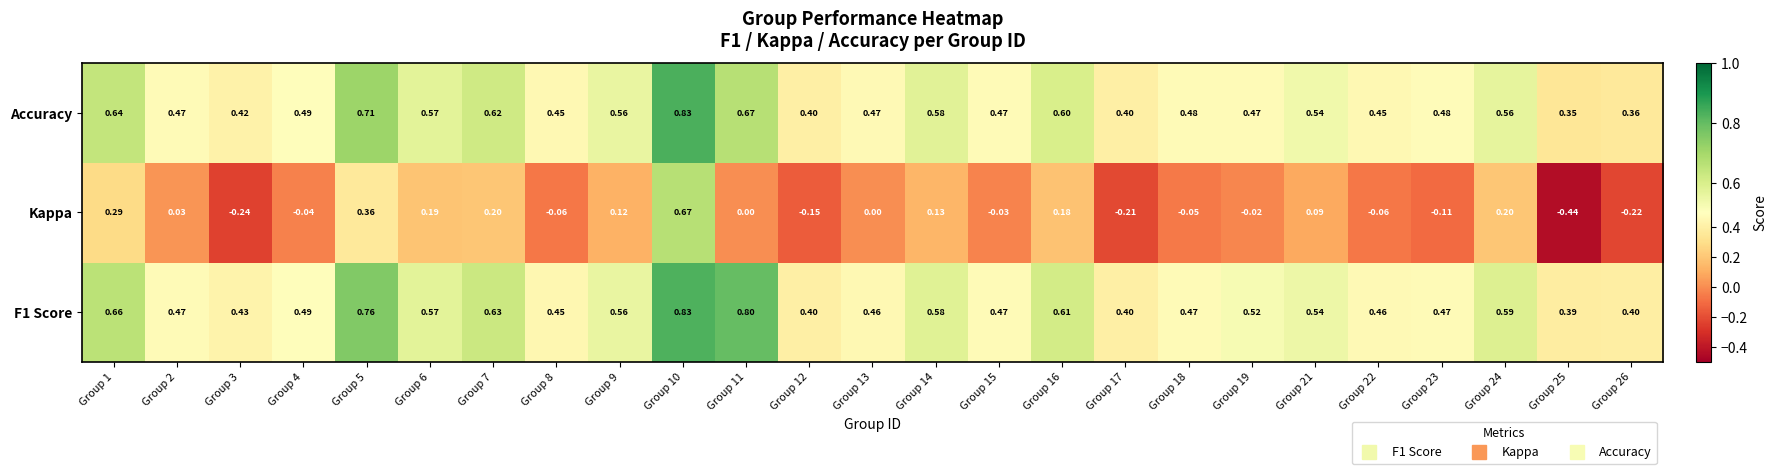

Between Group 7 and Group 21, which series saw the biggest shift?

Kappa